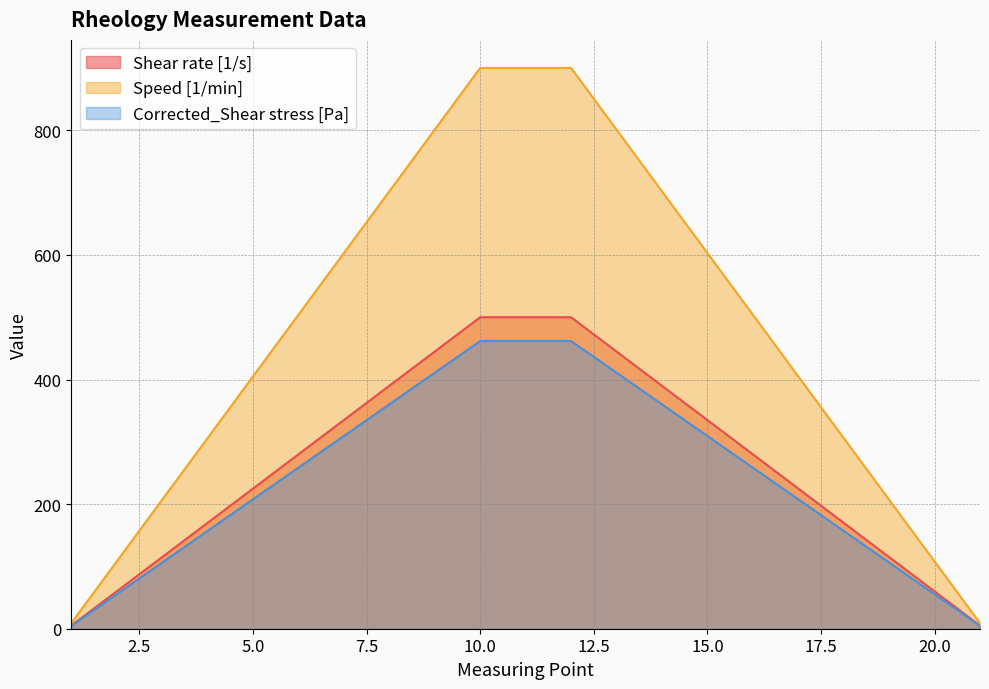

Rank the series at 4 from highest to lowest value.

Speed [1/min], Shear rate [1/s], Corrected_Shear stress [Pa]